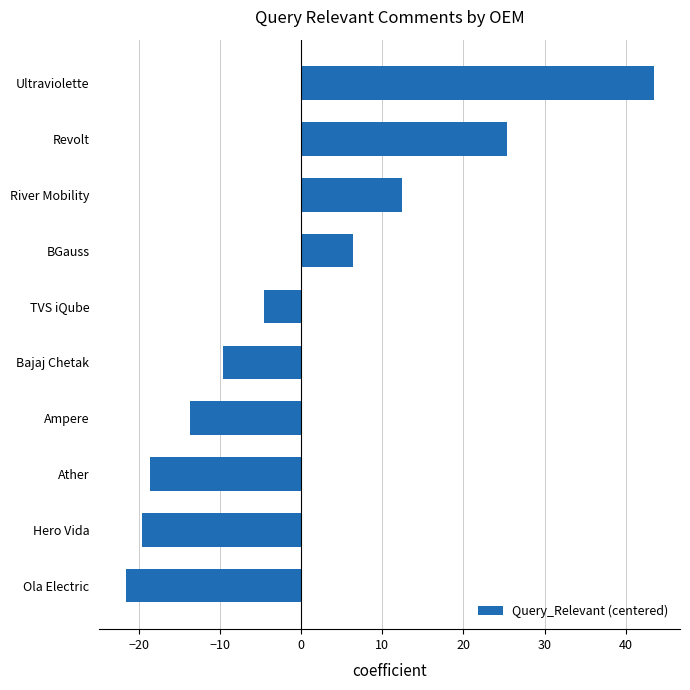

How many values are below -4?

6